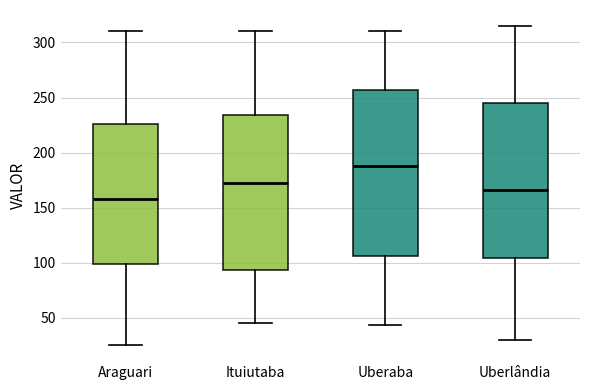

Comparing the boxes themselves (not the whiskers), which one is the tallest?

Uberaba